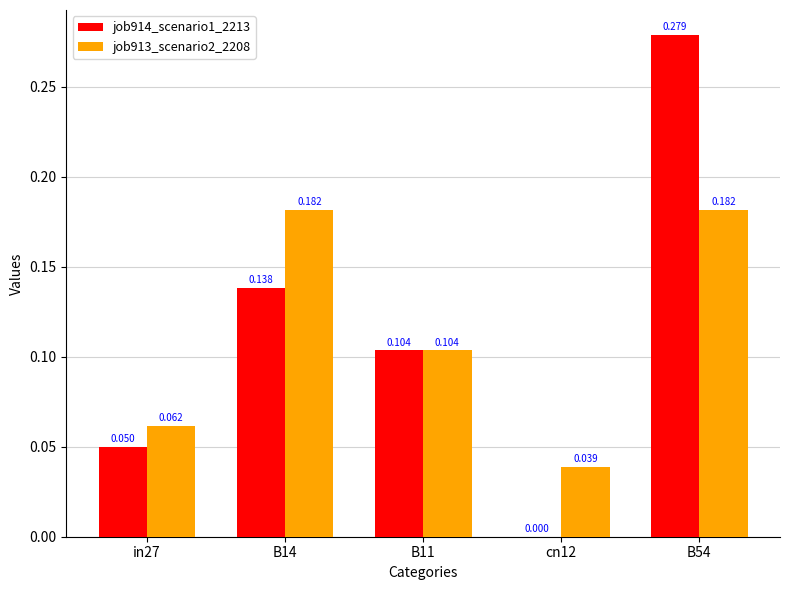

Is it true that job913_scenario2_2208 equals 0.1 at in27?

True